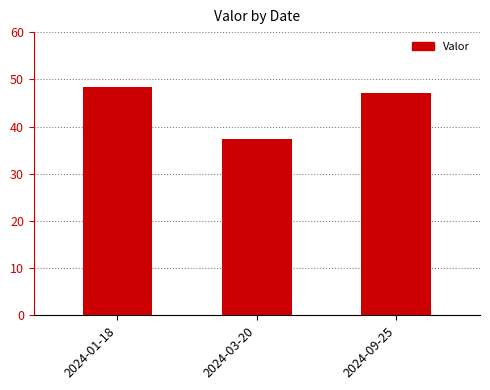

Reading left to right, list all the values displayed in this chart.

2024-01-18=48.3	2024-03-20=37.3	2024-09-25=47.1